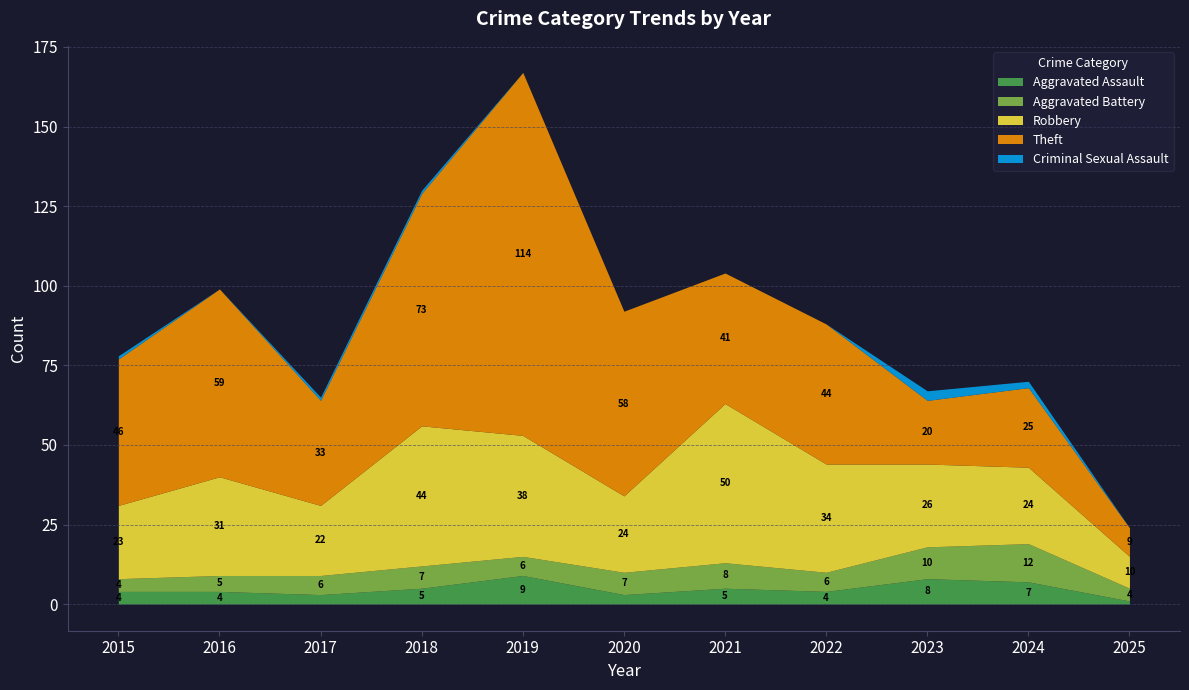

Count the number of data series in this chart.

5